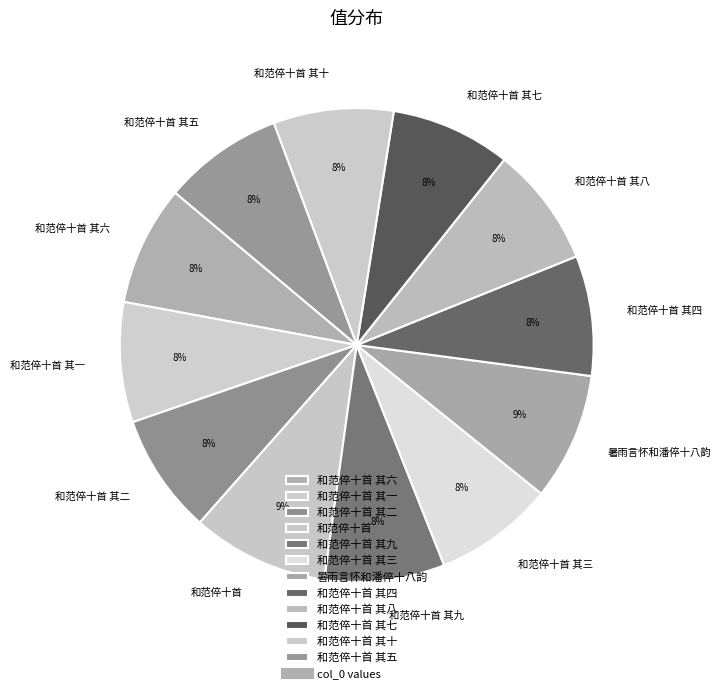

To the nearest percent, what is the average slice percentage?

8%